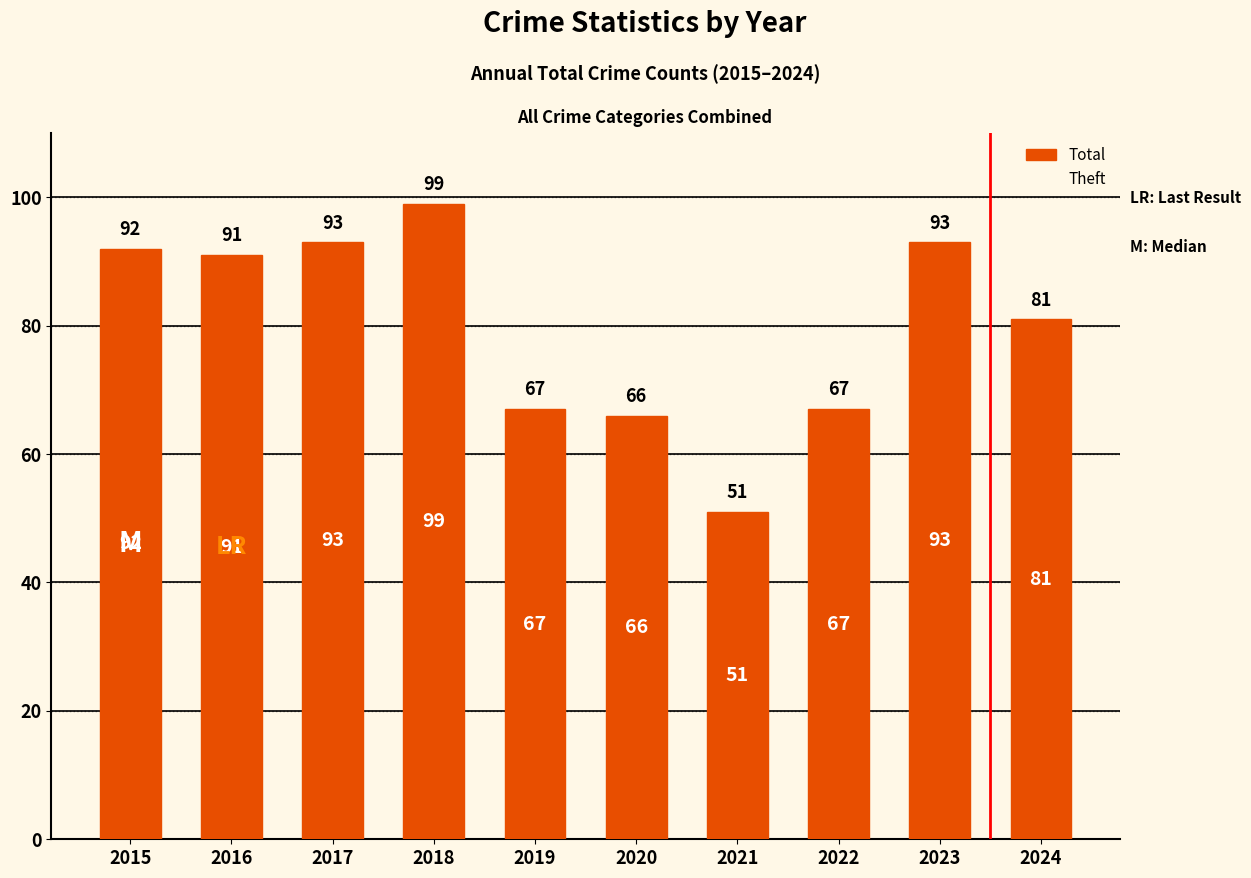

What is the average value?

80